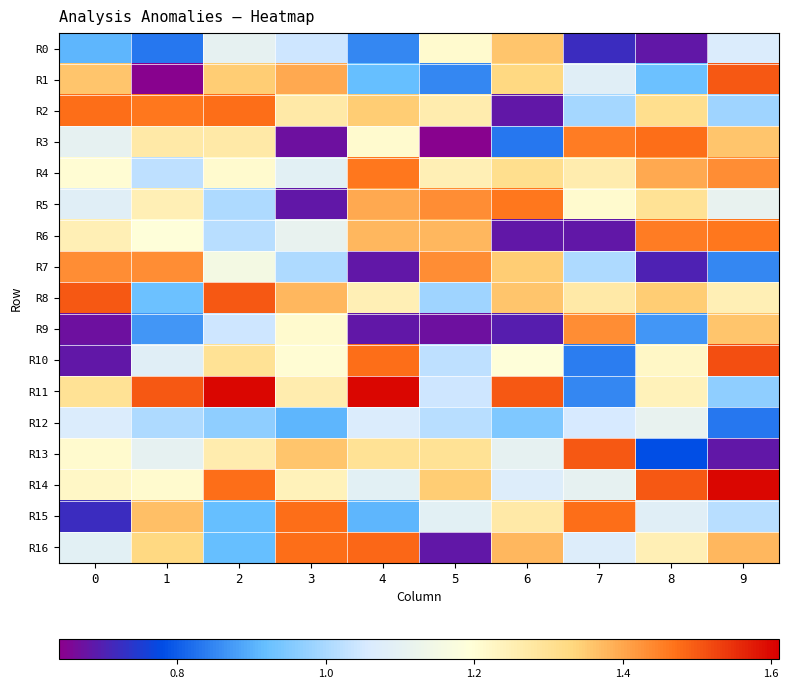

Which series has the largest range (max minus min)?

R1